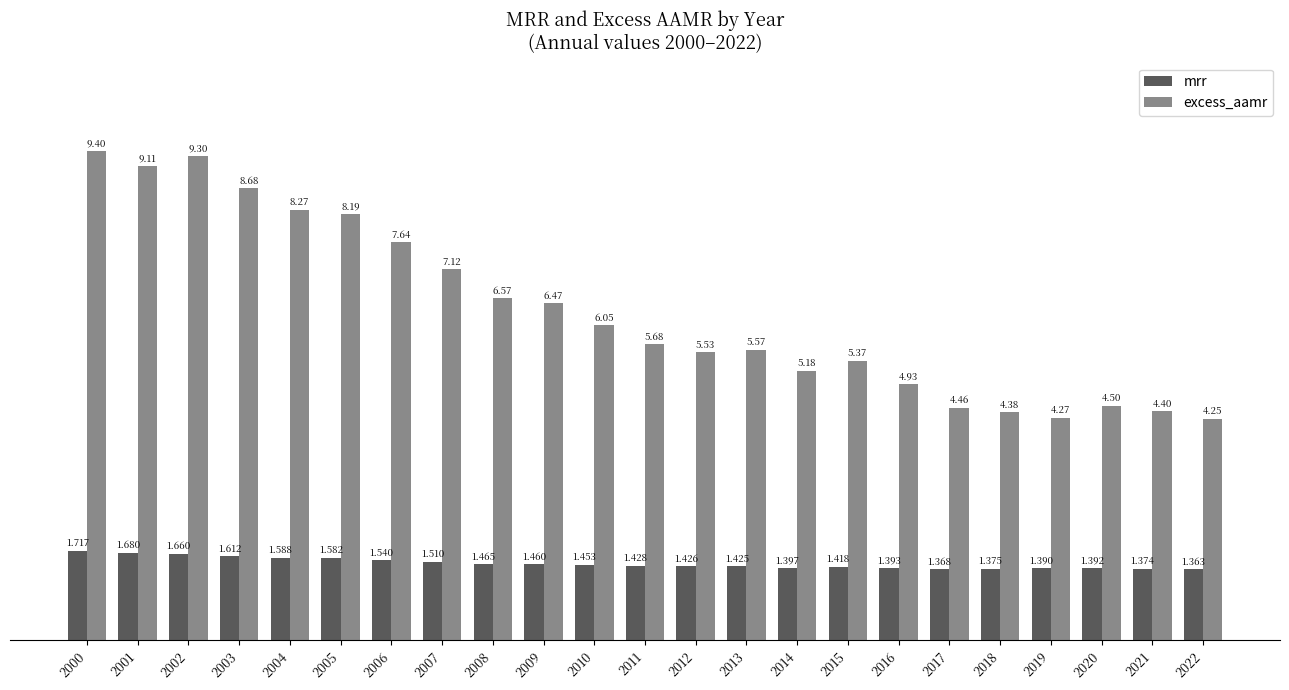

Count the number of categories in the chart.

23